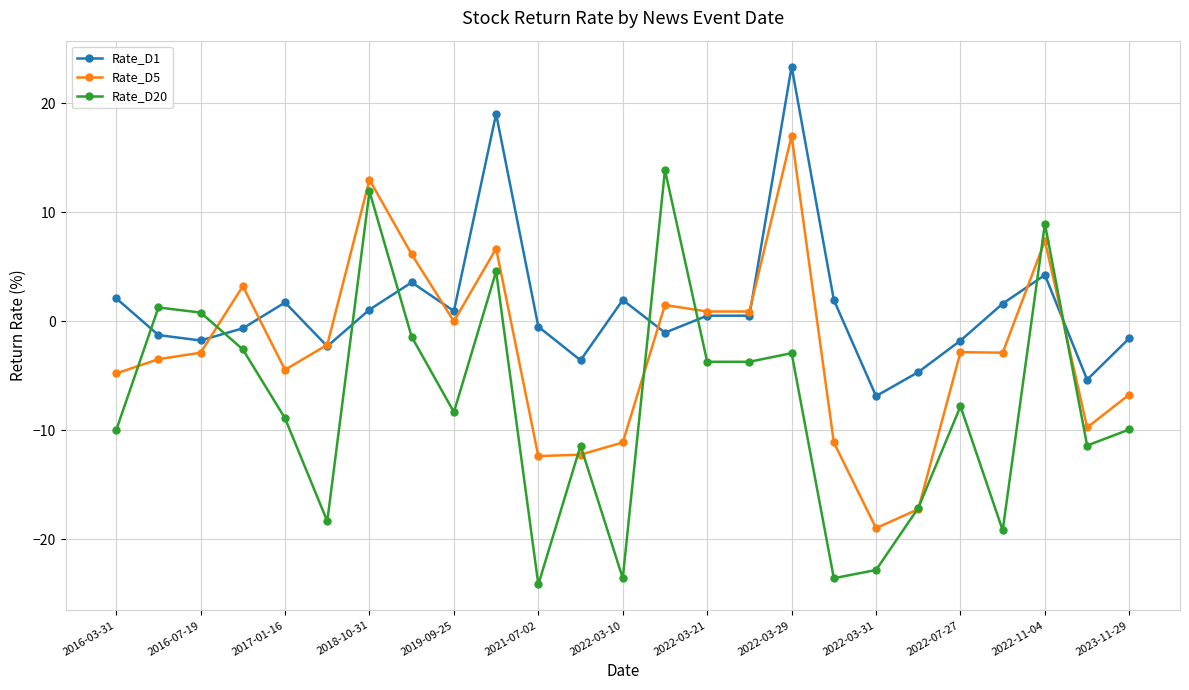

What are all the series names shown in the legend?

Rate_D1, Rate_D5, Rate_D20